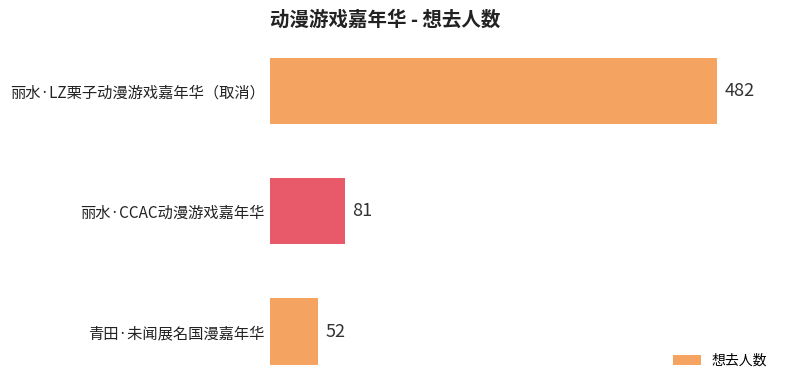

Count the number of data series in this chart.

1